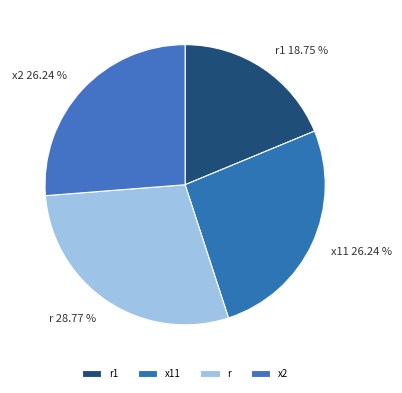

True or false: x11 accounts for 41% of the total.

False